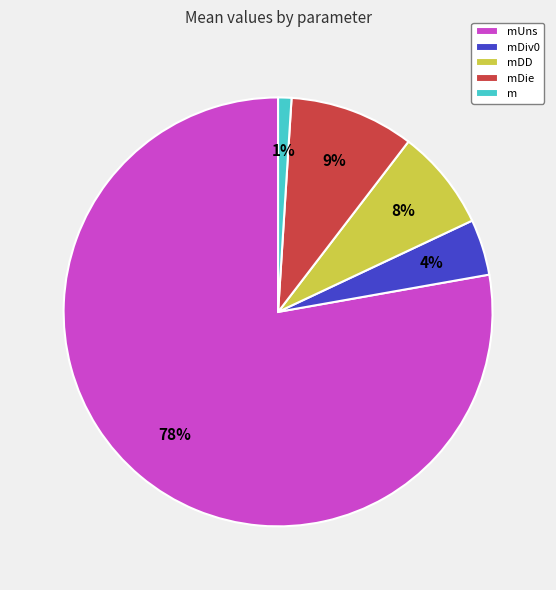

Rank the categories by value from lowest to highest.

m, mDiv0, mDD, mDie, mUns